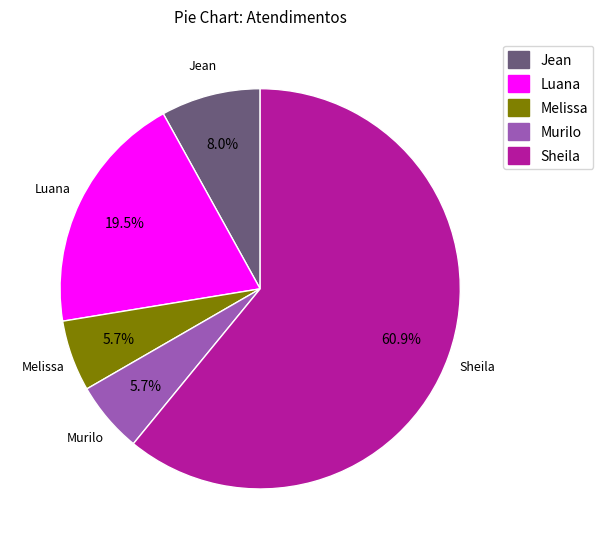

Between Melissa and Jean, which is larger?

Jean